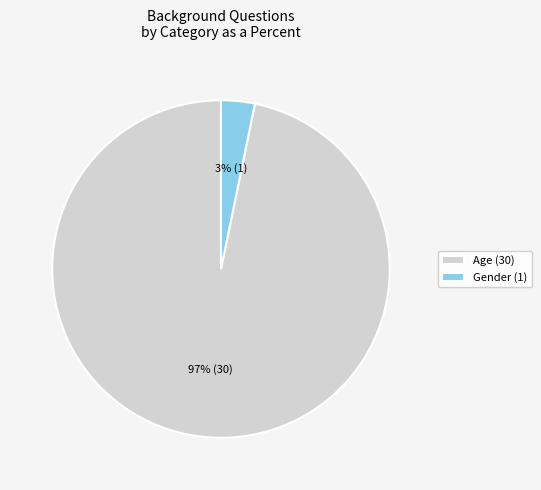

Between Gender (1) and Age (30), which is larger?

Age (30)